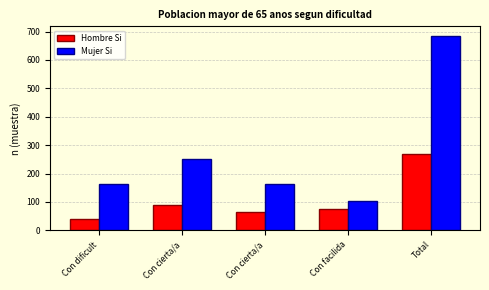

Reading left to right, list all the values displayed in this chart.

Hombre Si: 39	89	65	74	267
Mujer Si: 164	252	163	105	684